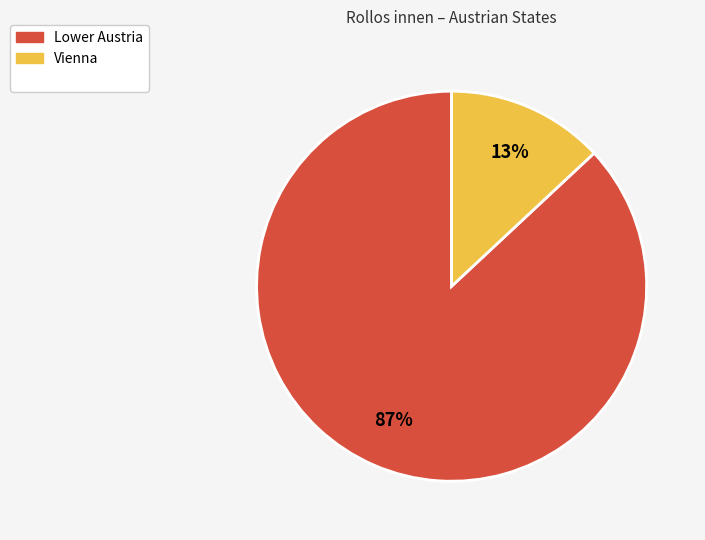

To the nearest percent, what is the difference between the largest and smallest slice percentages?

74%